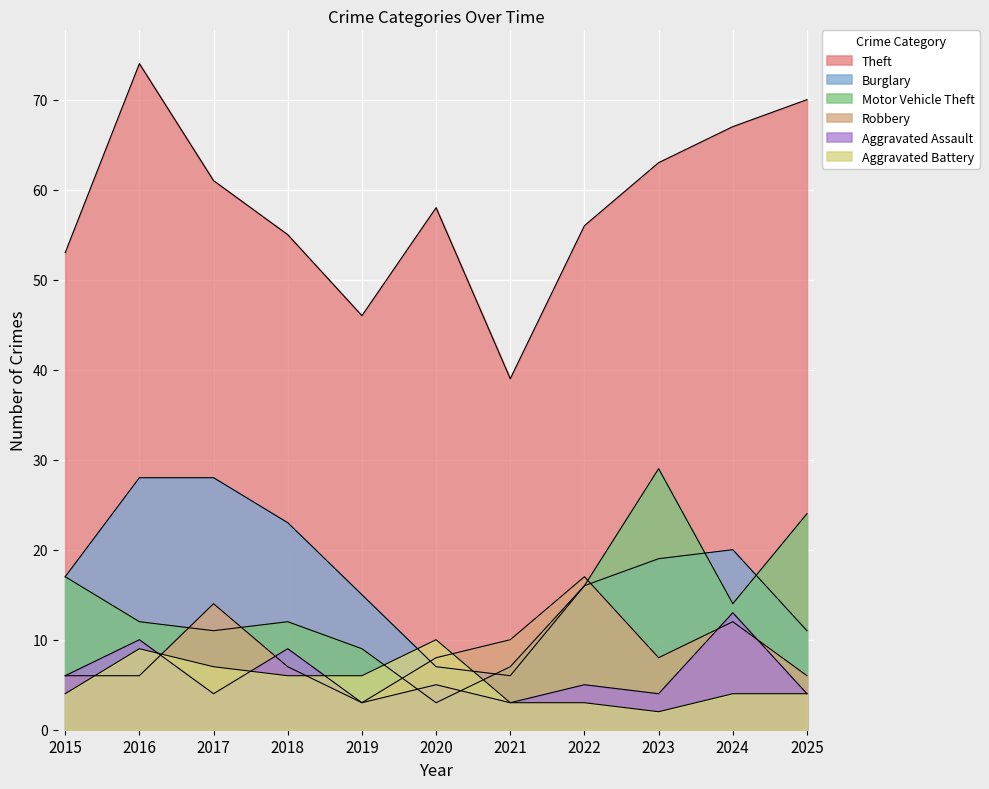

What is the difference between the maximum and minimum values in the Robbery series?

14